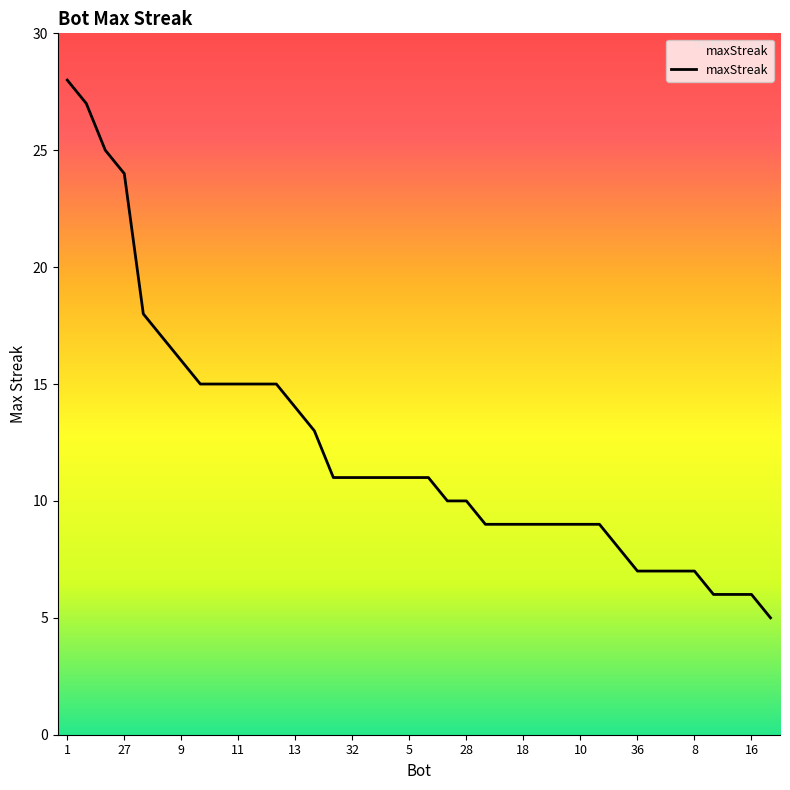

What is the difference between the maximum and minimum values?

23